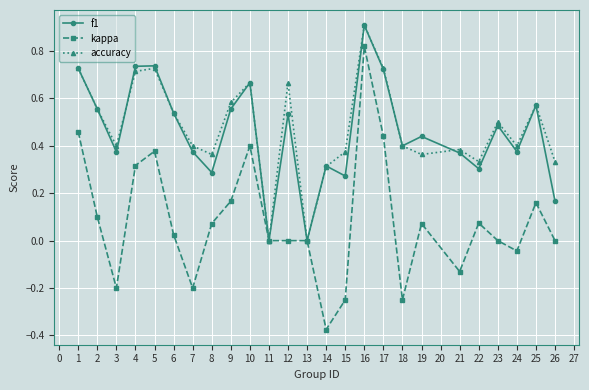

How many accuracy values are between 0 and 1?

25